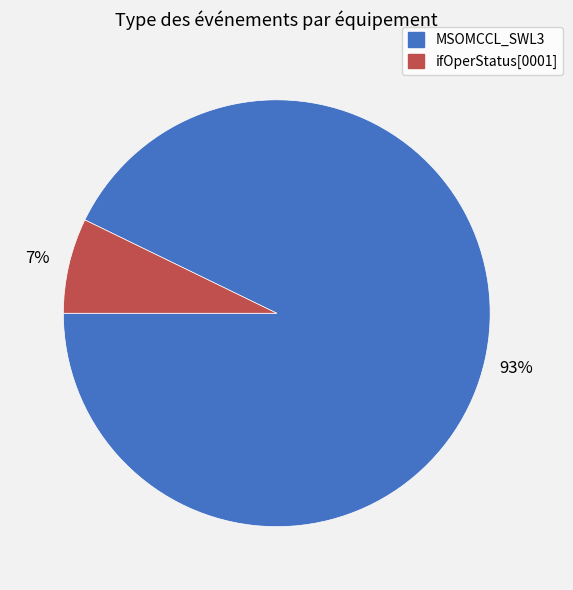

Does any single category account for the majority?

Yes